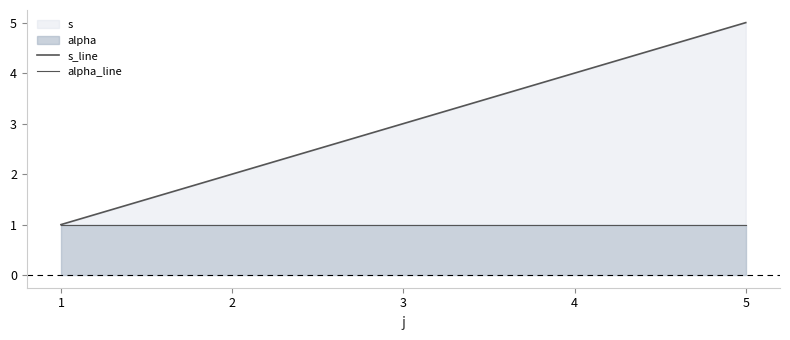

Reading left to right, what are all the values shown in this chart?

s_line: 1	2	3	4	5
alpha_line: 1	1	1	1	1